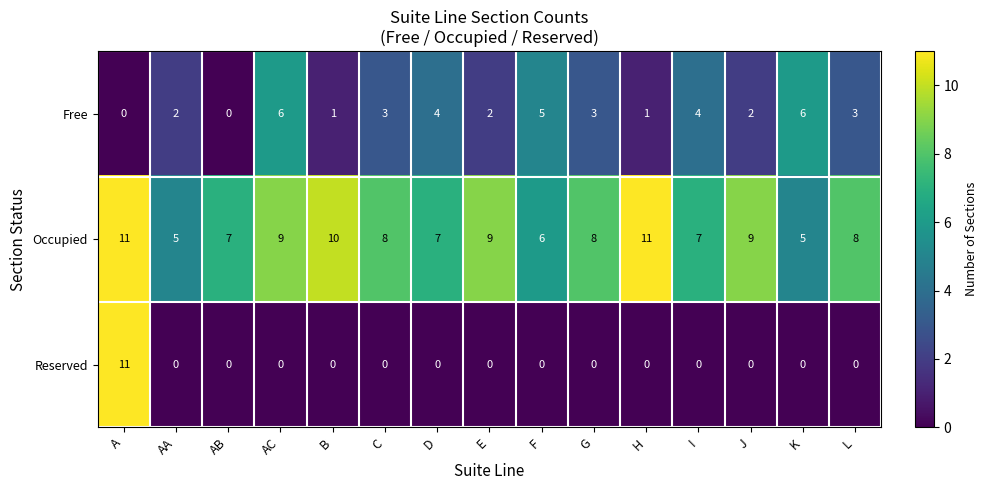

What is the total value across all series at G?

11